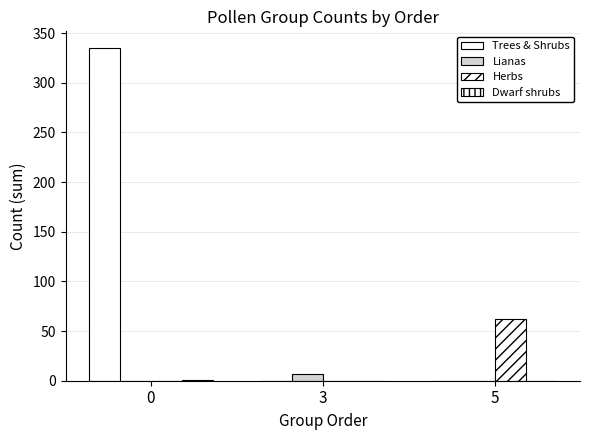

True or false: Trees & Shrubs has a value of 150 at 3.

False